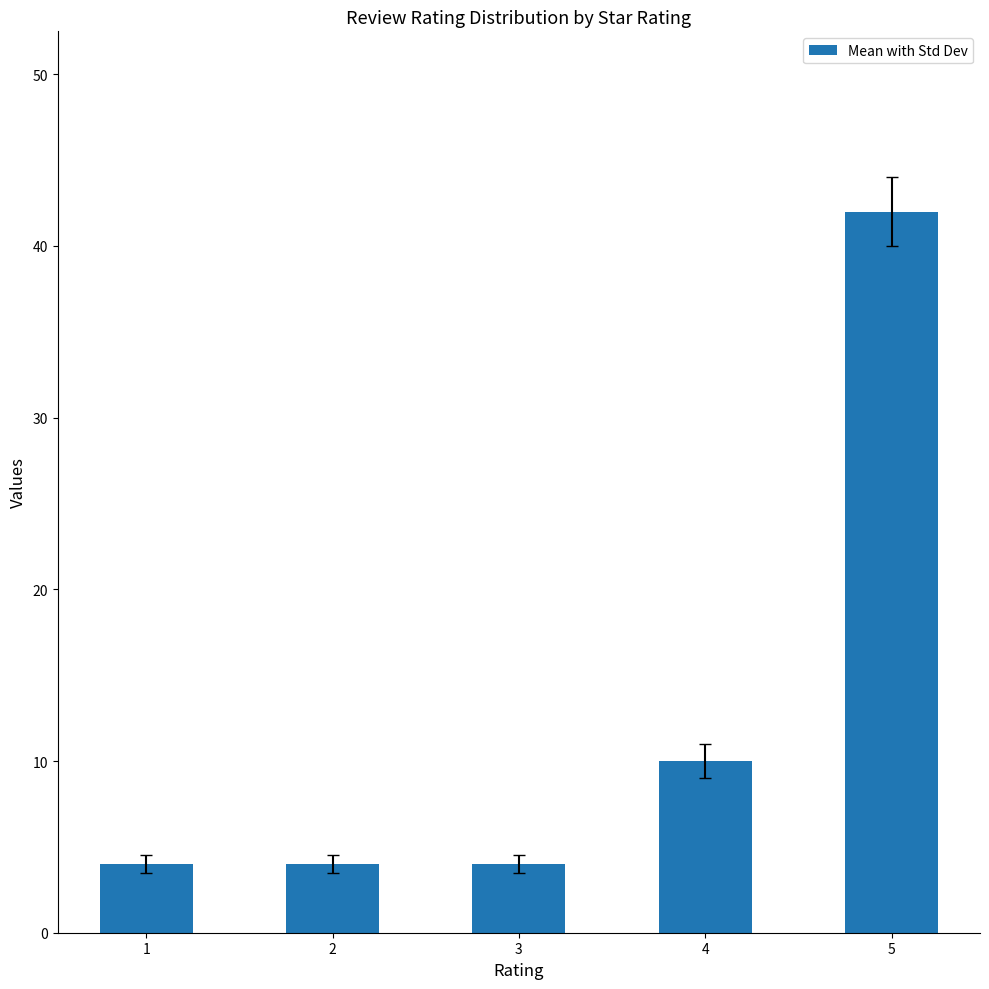

What is the change in value from 3 to 5?

+38